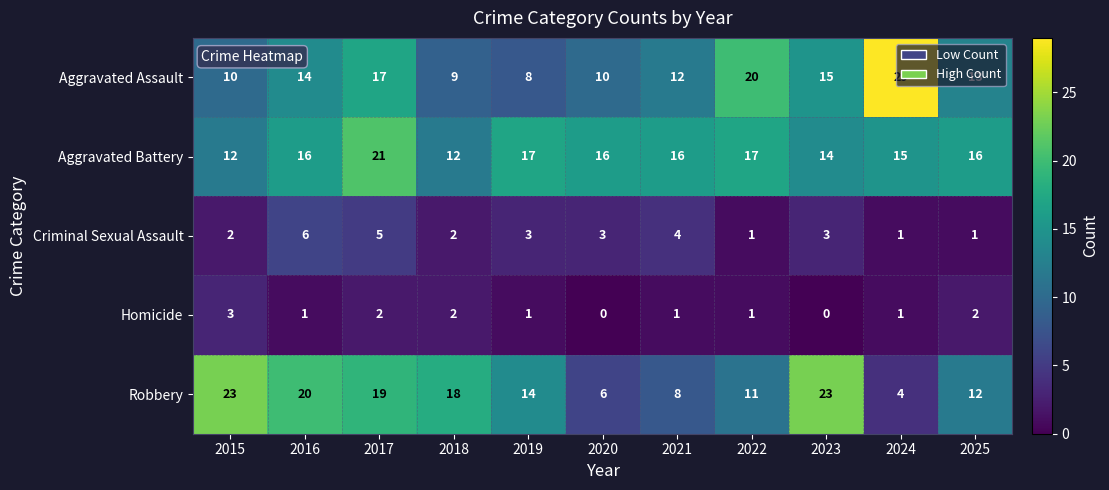

Count the Aggravated Battery values in the range 14 to 17.

8